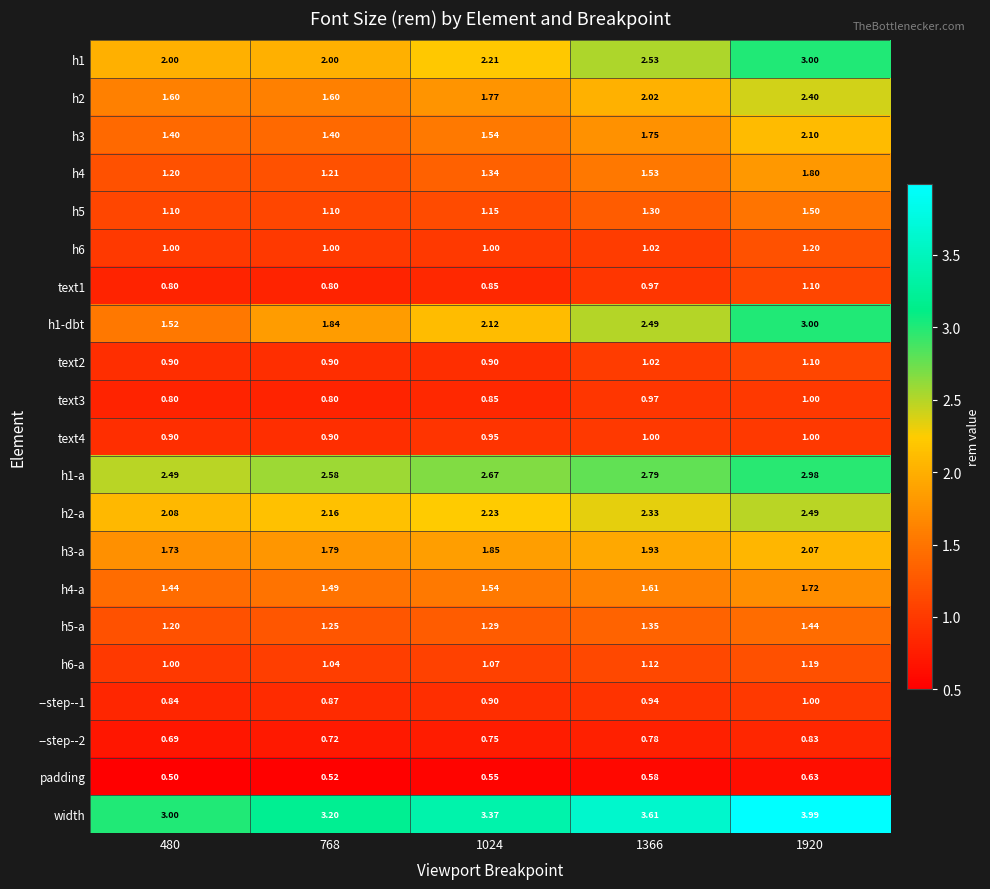

Is the value of h3 at 1024 greater than the value of h2-a at 1920?

No